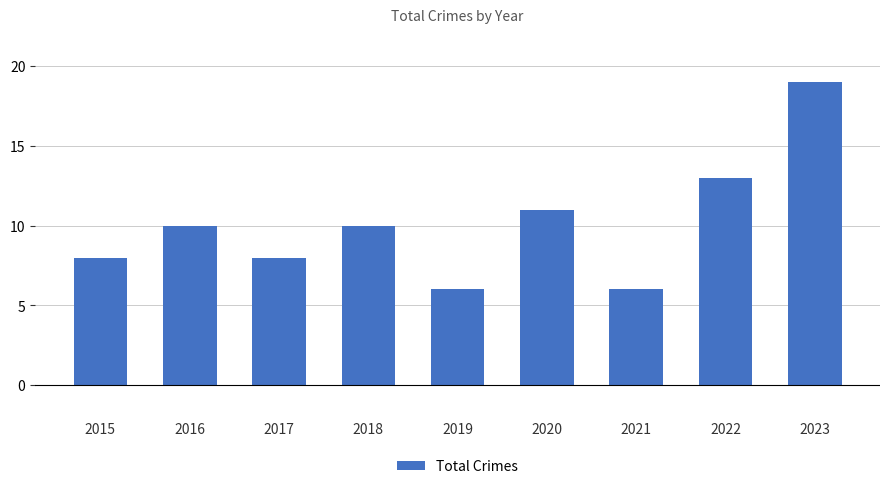

The chart shows a value of 8 at 2015. True or false?

True